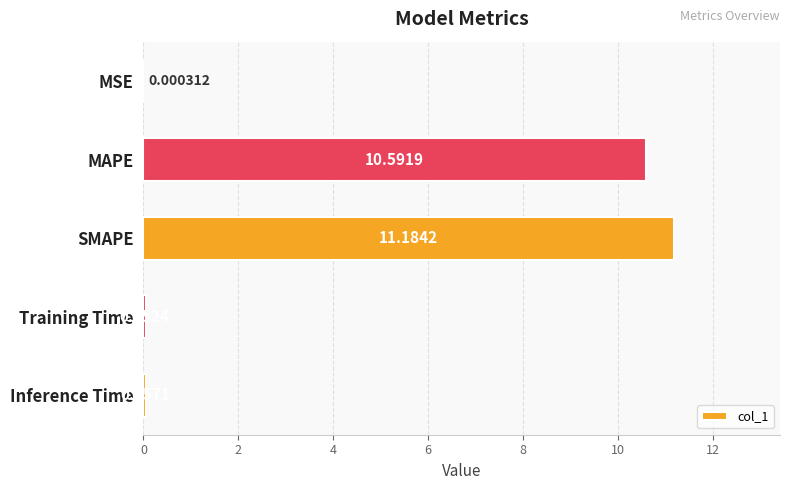

Between MAPE and Inference Time, which is larger?

MAPE